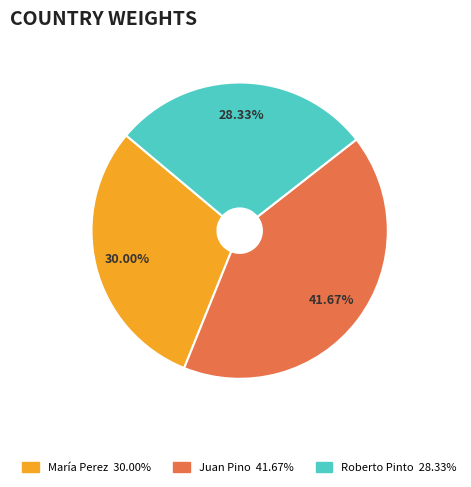

Count the number of slices in the pie.

3